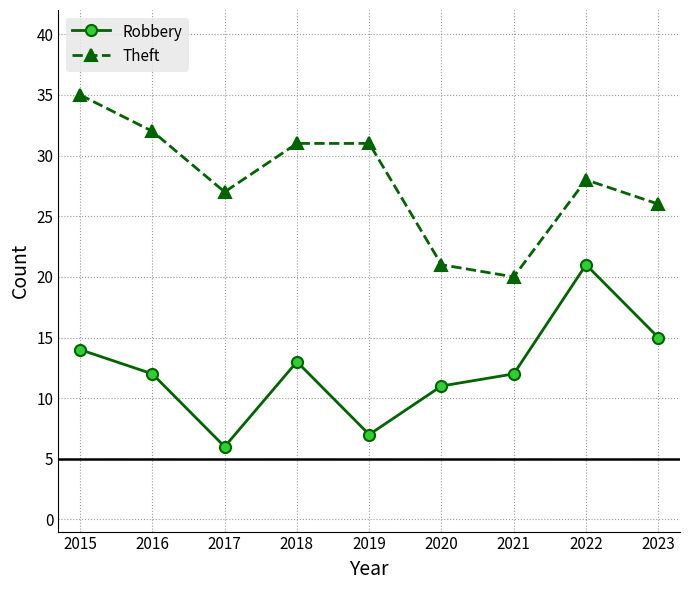

Where is Theft nearest to the value 27?

2017